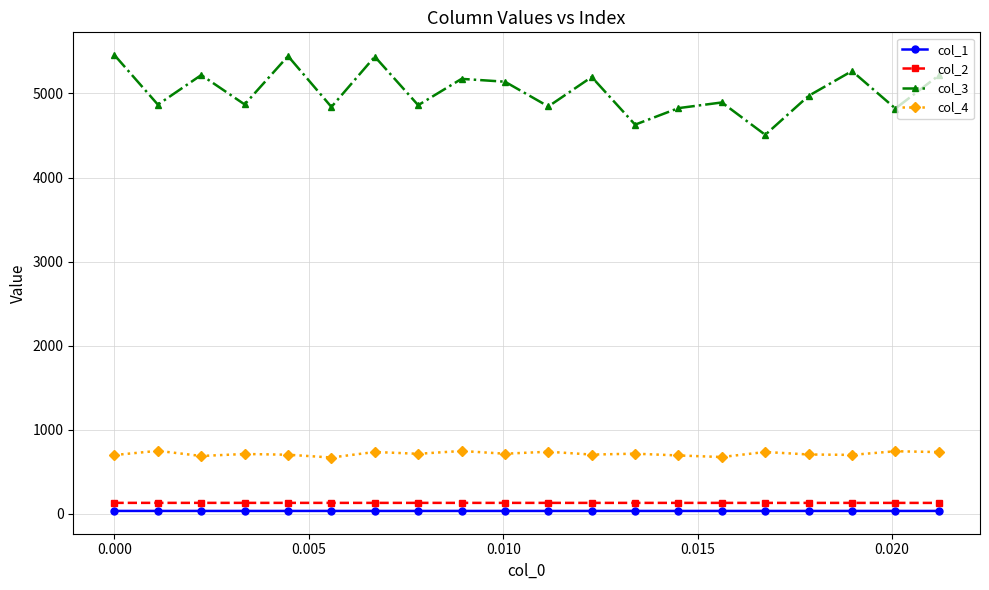

At how many categories does at least one series exceed 1612?

20